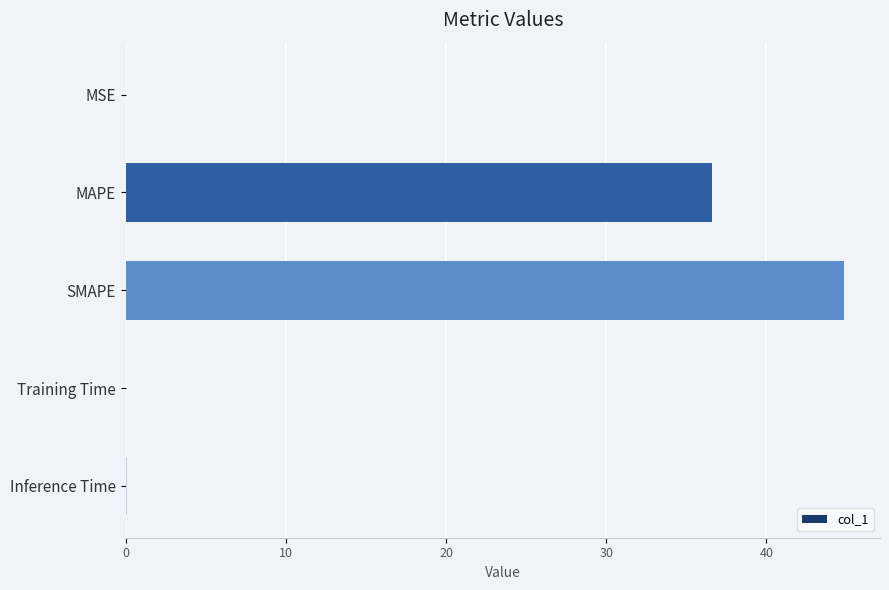

Is it true that the value at Training Time is 0.0?

True